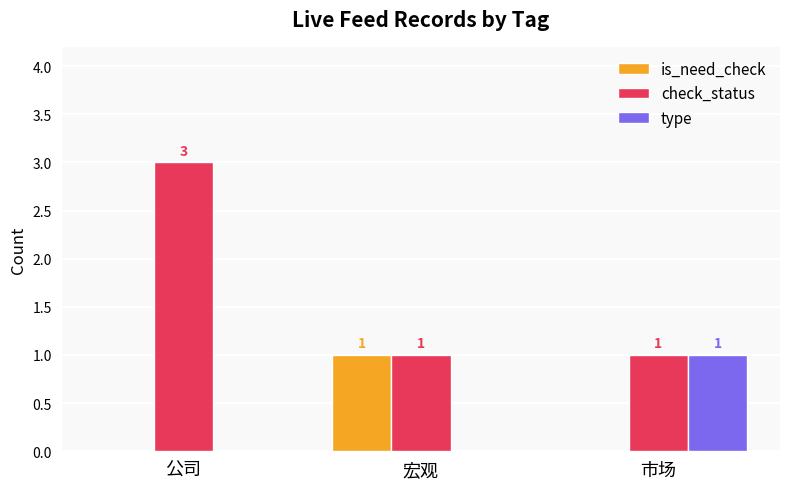

Is it true that is_need_check equals -1 at 市场?

False